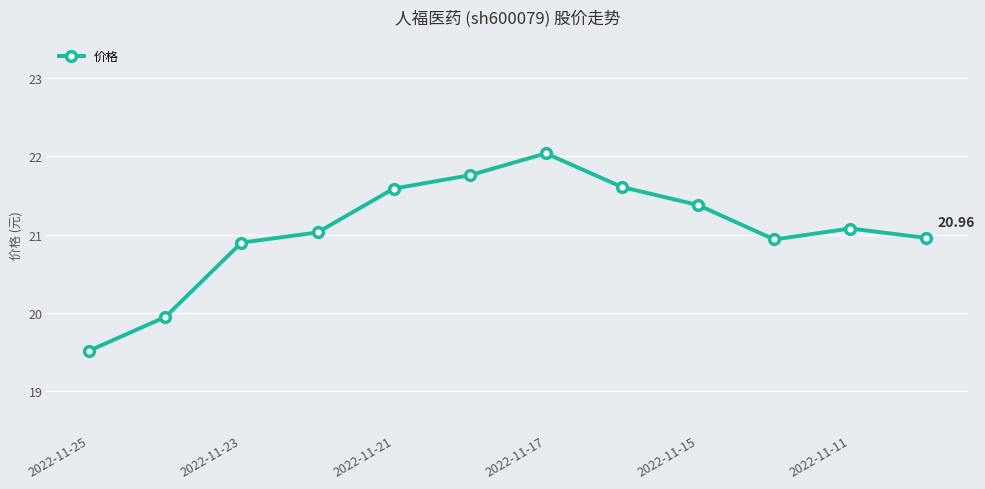

True or false: the data has more than 2 interior local peaks.

False